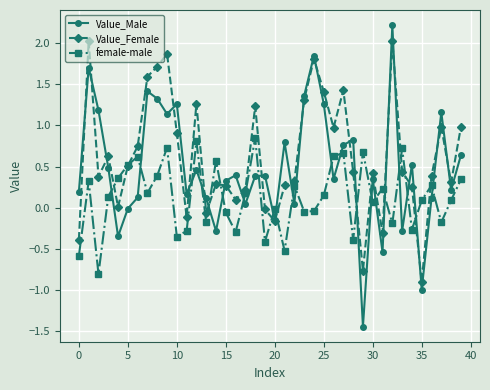

Which series ends up on top after the final intersection of female-male and Value_Female?

Value_Female